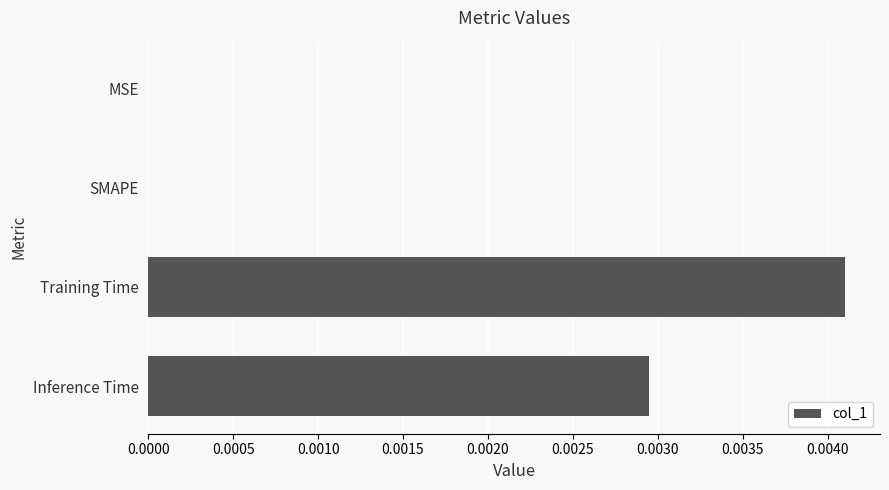

Does the chart contain stacked bars?

No